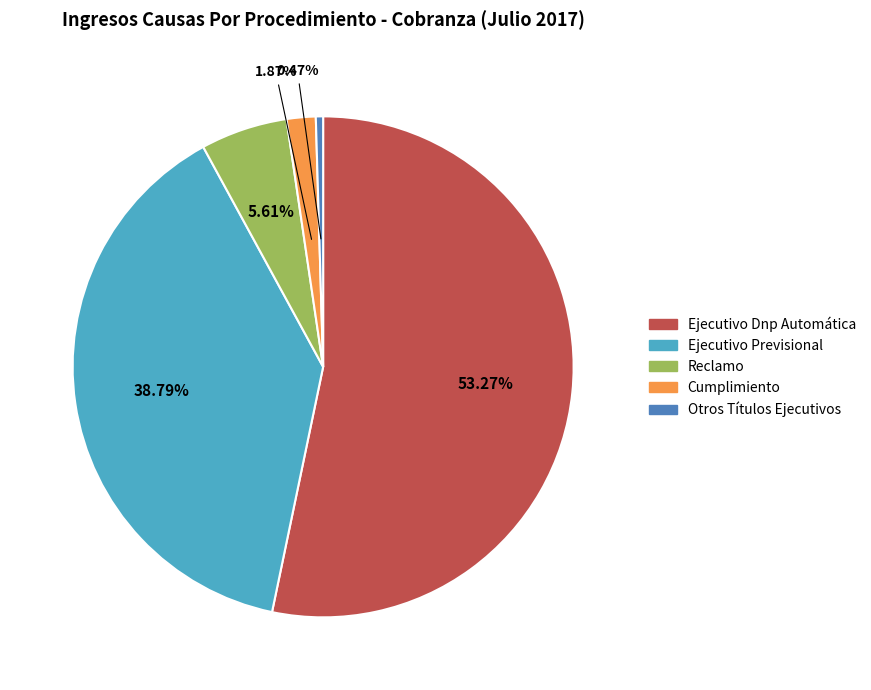

Is it true that Ejecutivo Previsional is 39% of the pie?

True